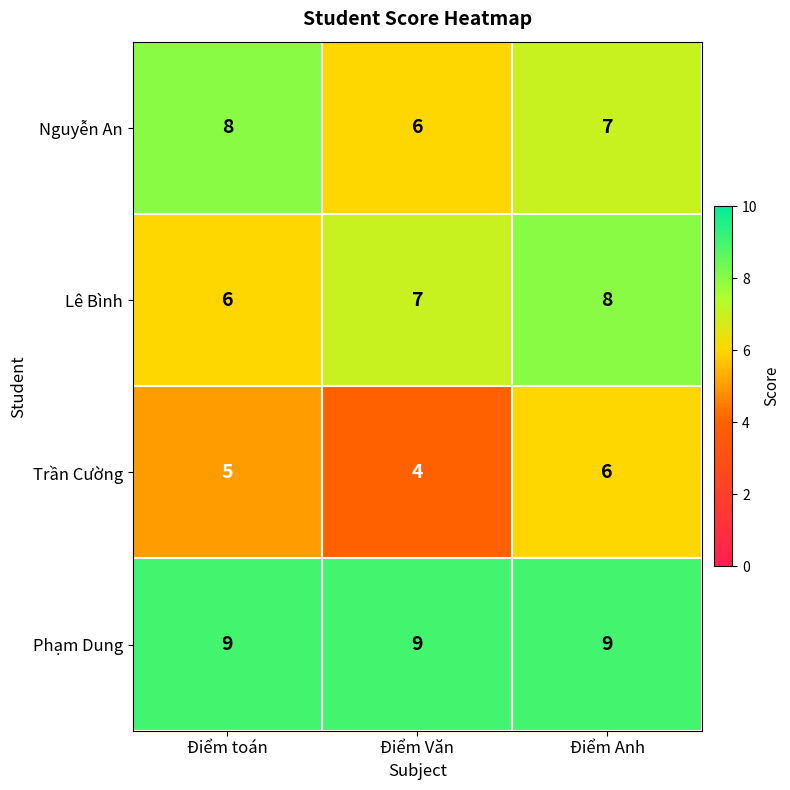

At which category is the sum across all series the highest?

Điểm Anh